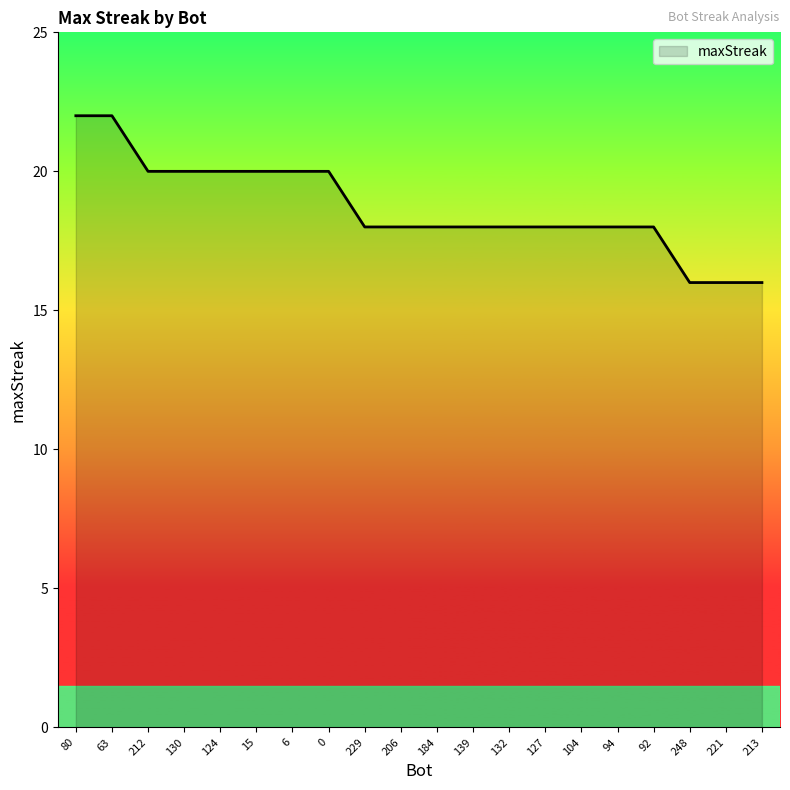

What is the minimum value shown in the chart?

16